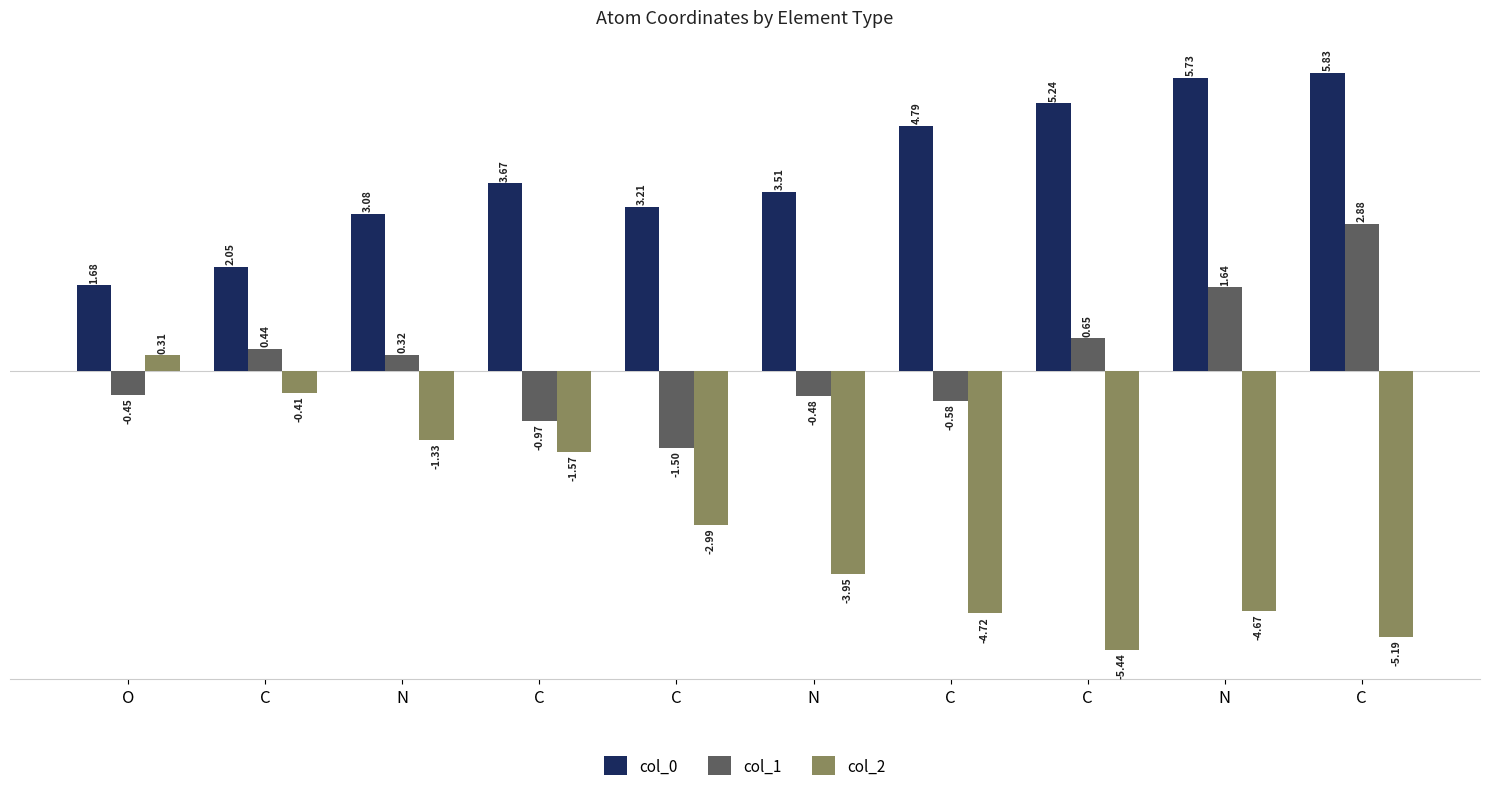

How many bars are there in total?

30